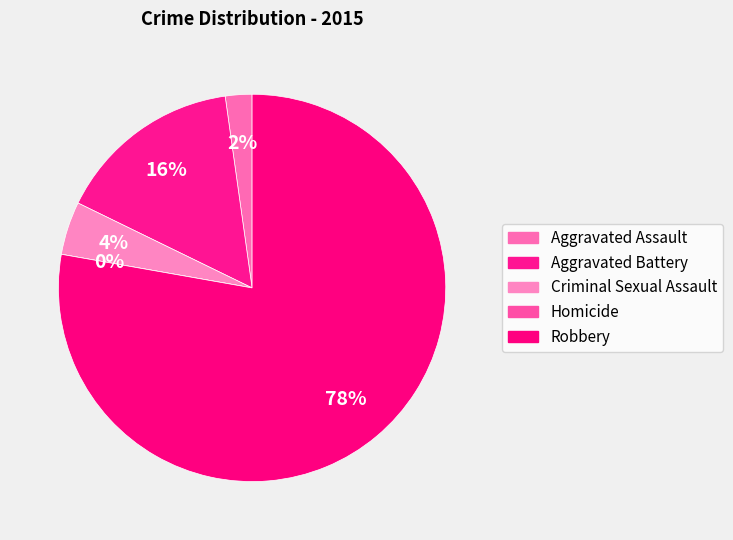

The Aggravated Battery slice represents 16% of the pie. True or false?

True